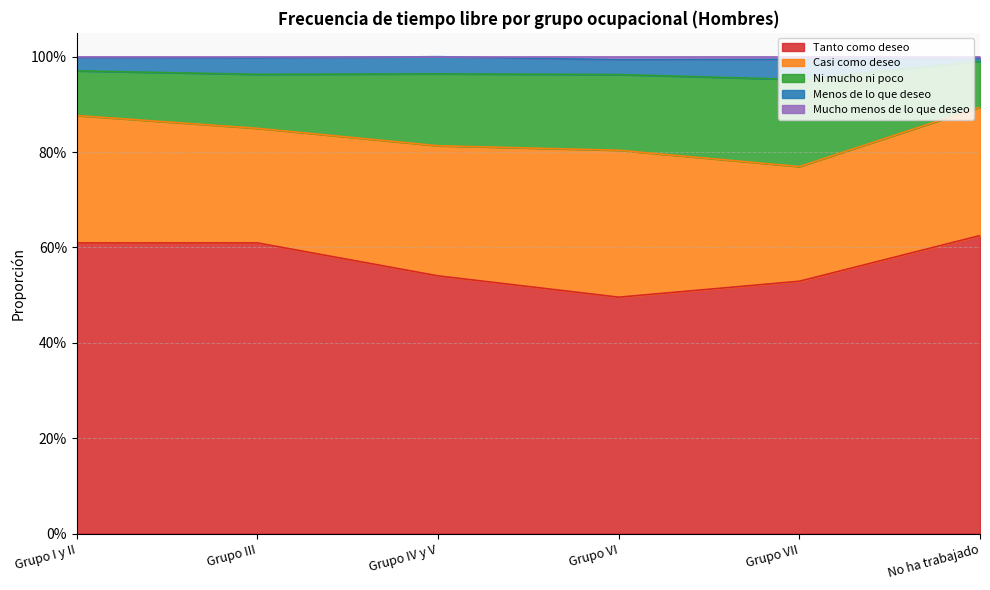

At which label does Tanto como deseo reach its peak?

No ha trabajado